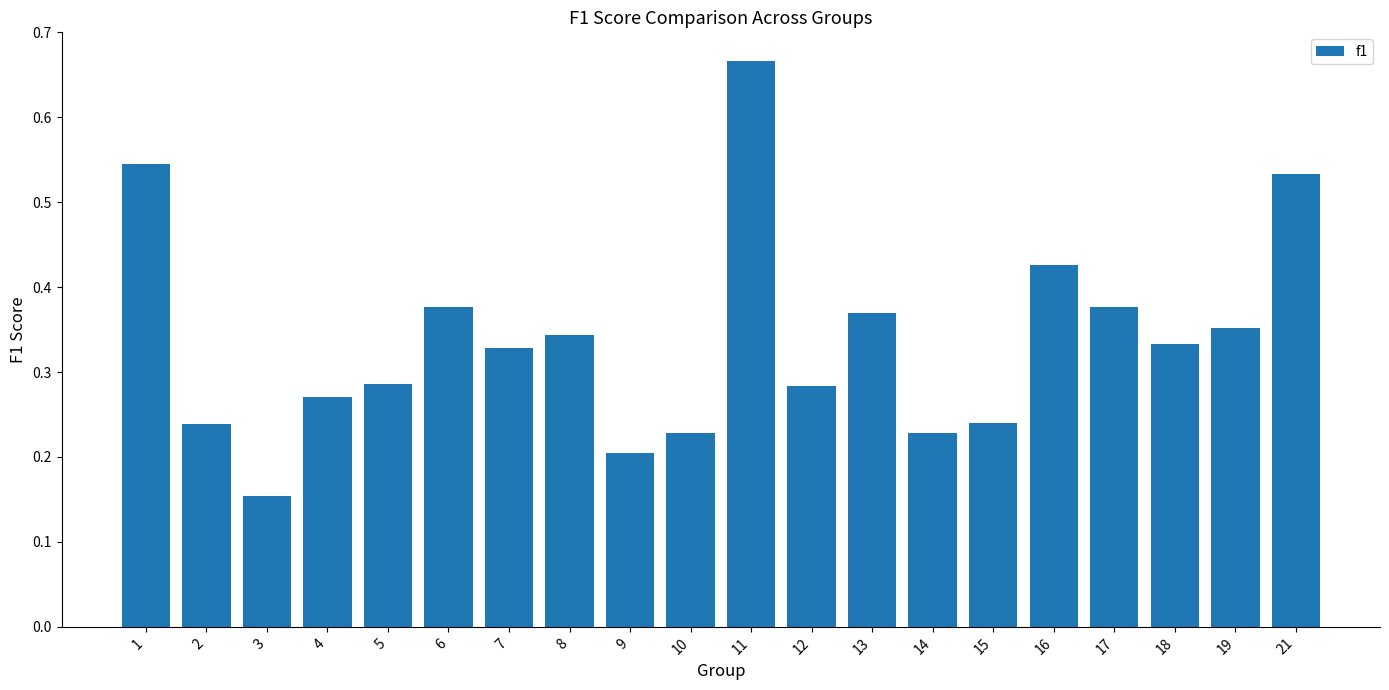

What is the sum of all values?

6.8